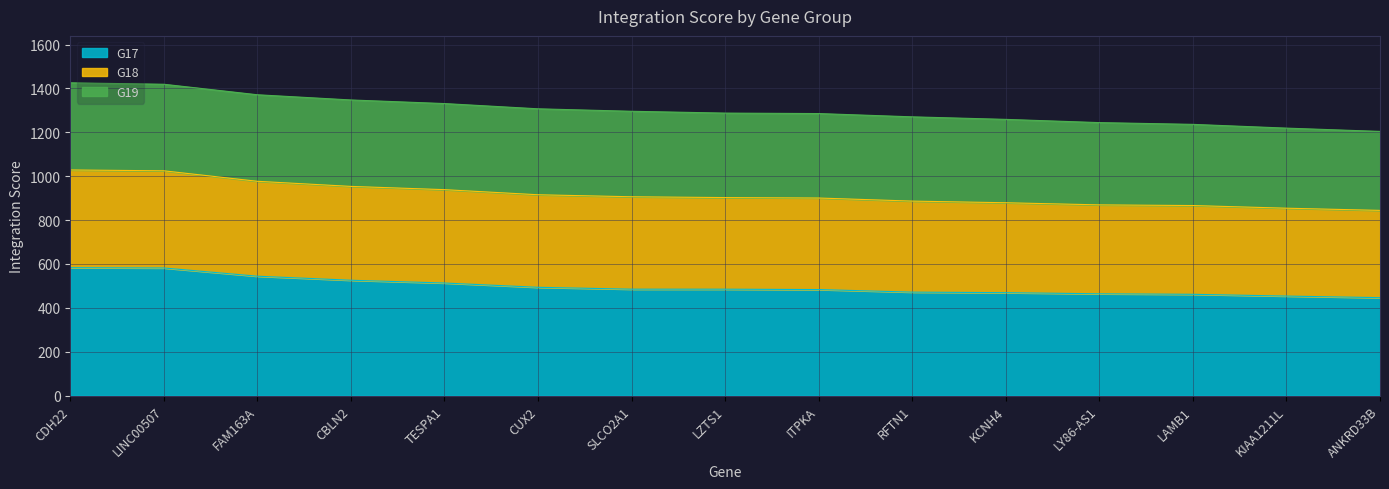

Which category has the highest value in the G18 series?

CDH22